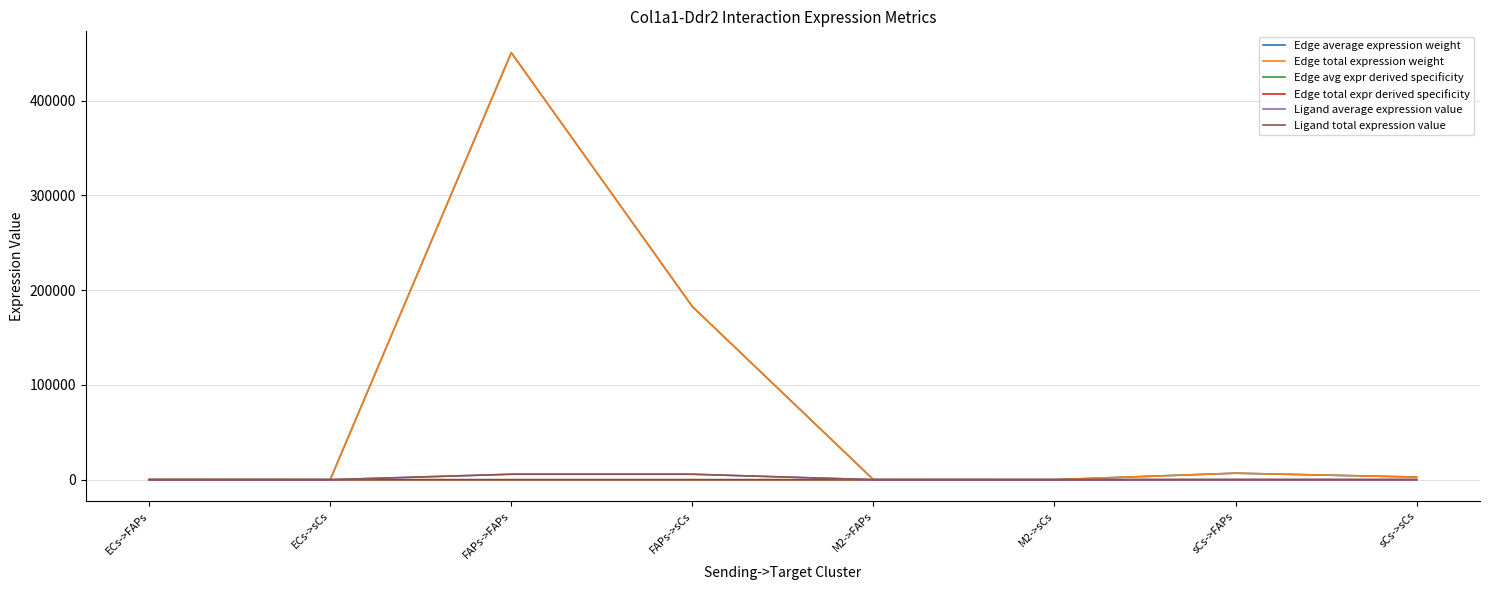

What is the highest value of the Ligand average expression value series?

5768.5